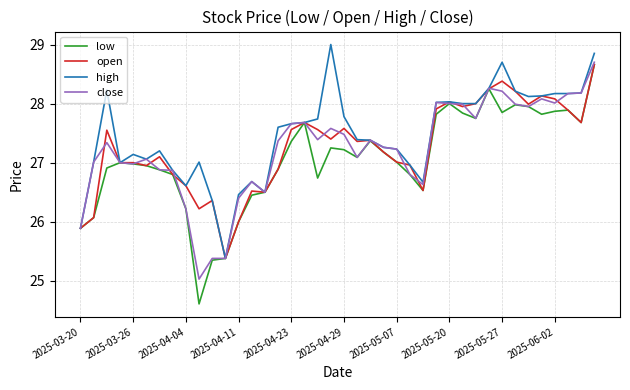

Which series has the largest total across all categories?

high